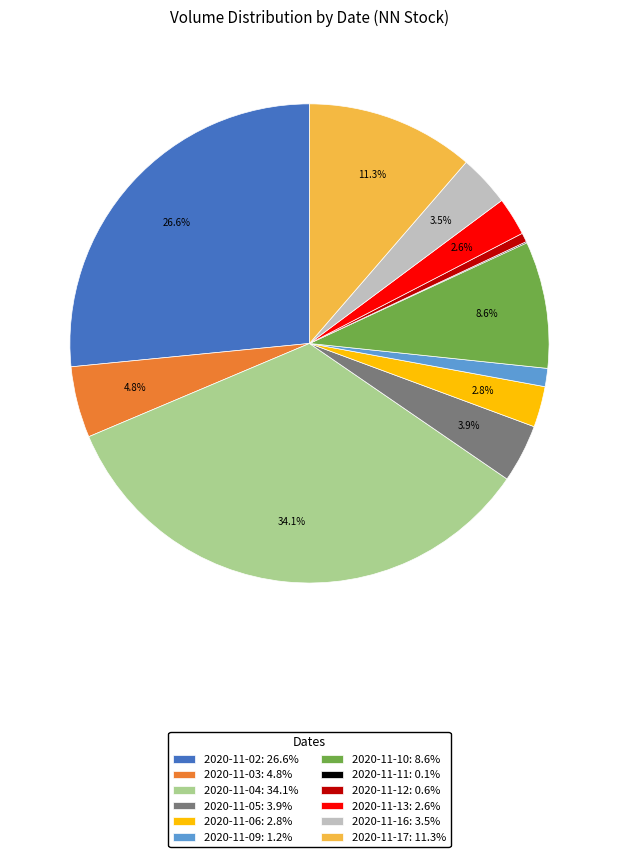

Is the sum of 2020-11-05: 3.9% and 2020-11-12: 0.6% greater than half?

No